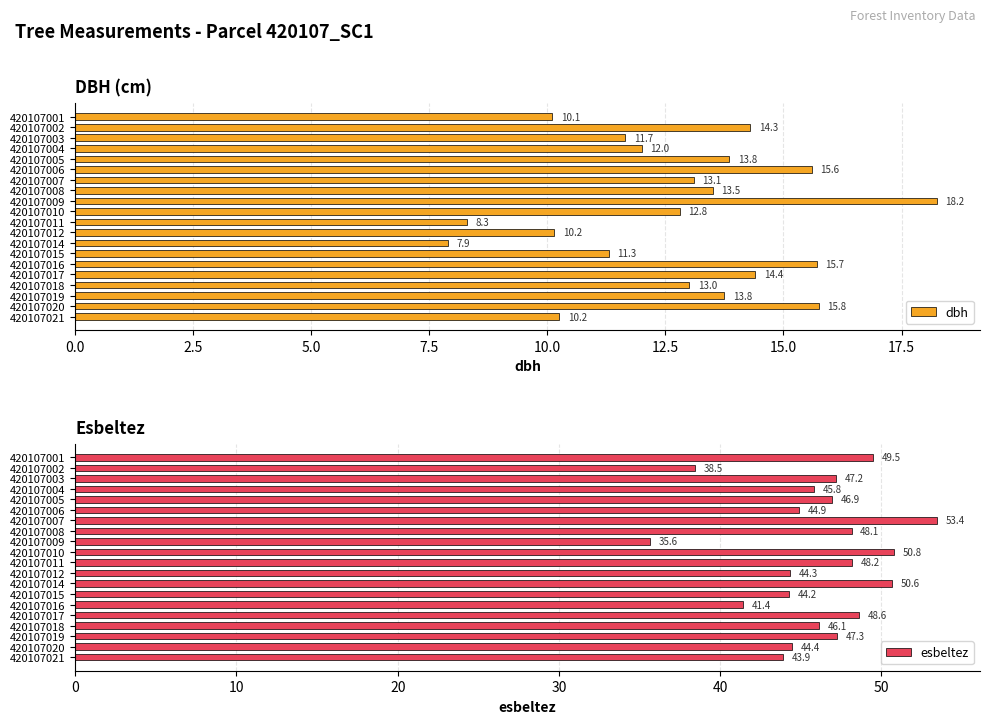

At which label is esbeltez closest to 44?

420107021